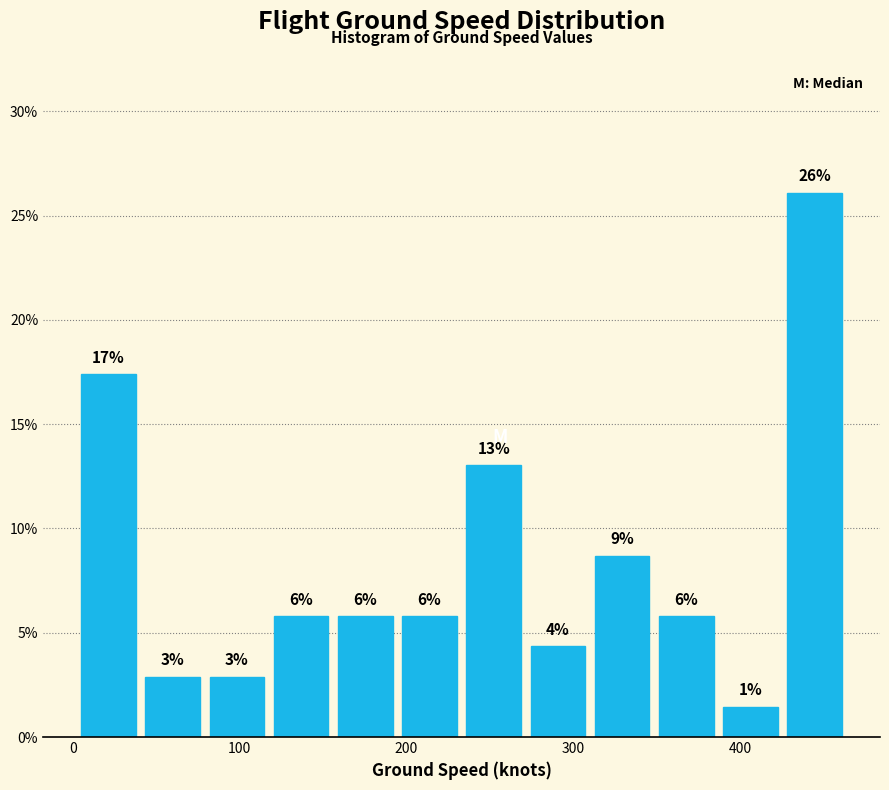

Read against the x-axis, roughly where is the centre of the tallest bar?

440